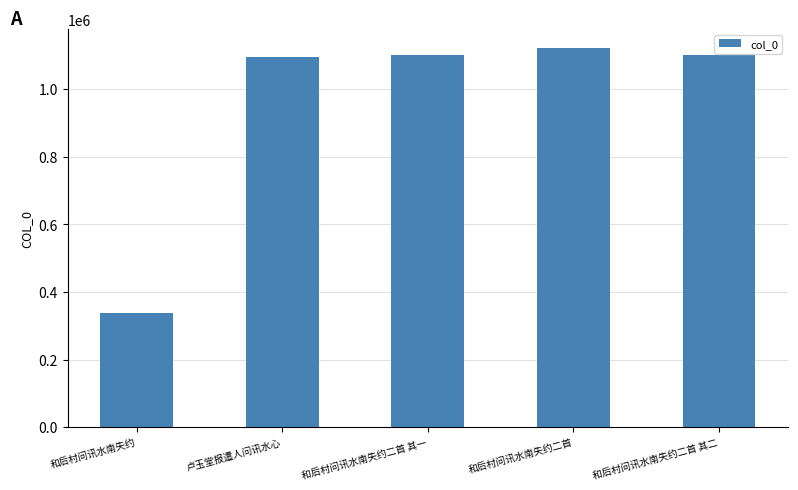

What is the label of the 2nd bar from the right?

和后村问讯水南失约二首